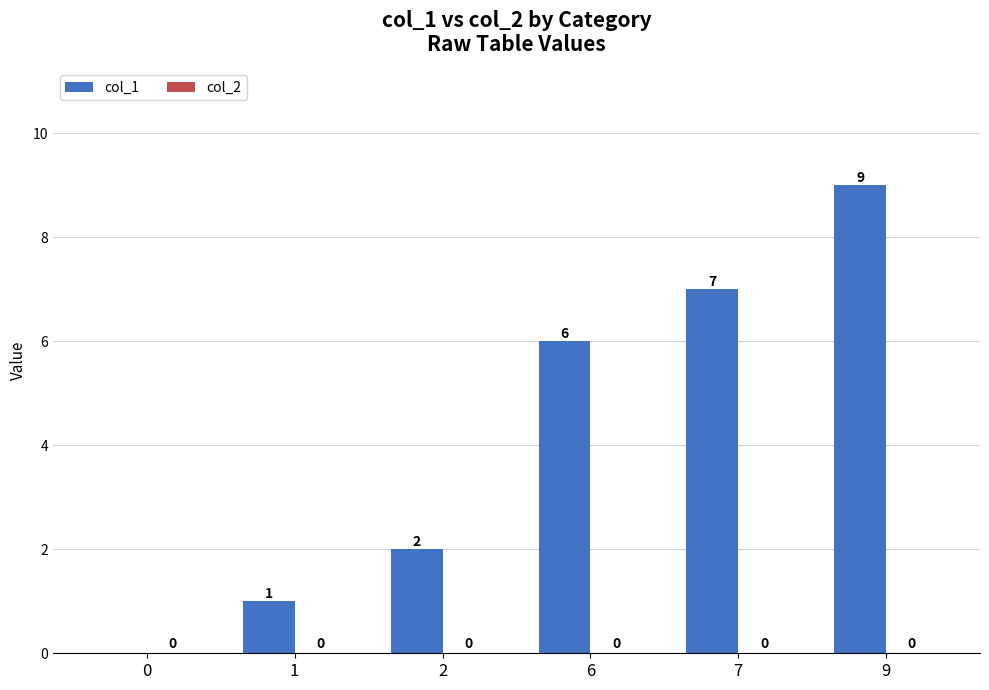

Which has a higher value, 9 or 7?

9